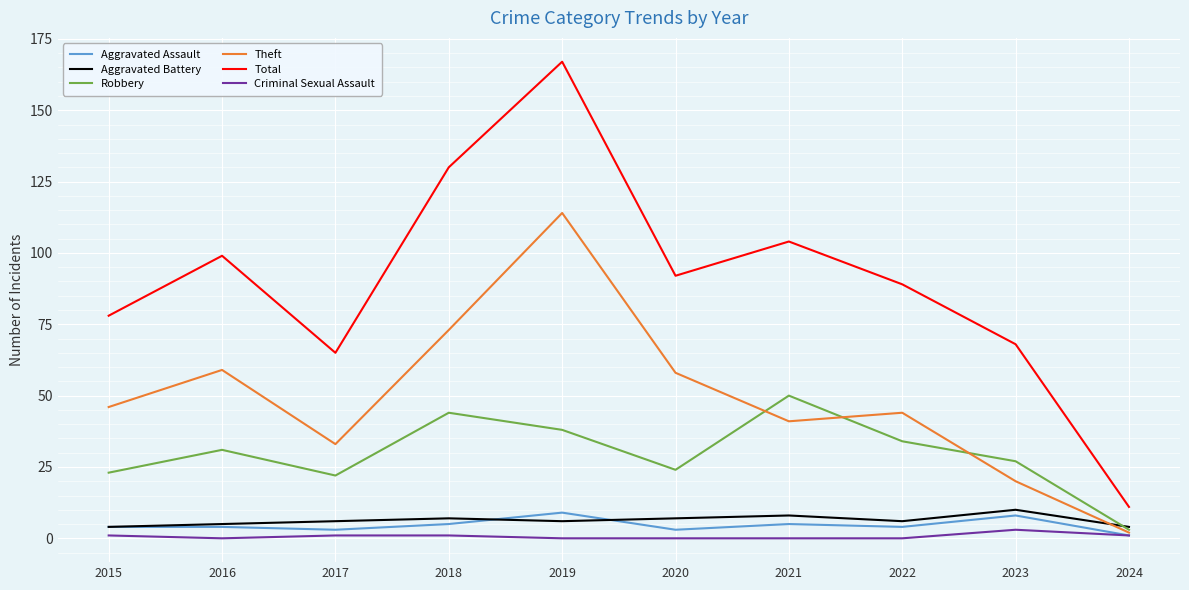

True or false: Total and Aggravated Battery intersect in this chart.

False